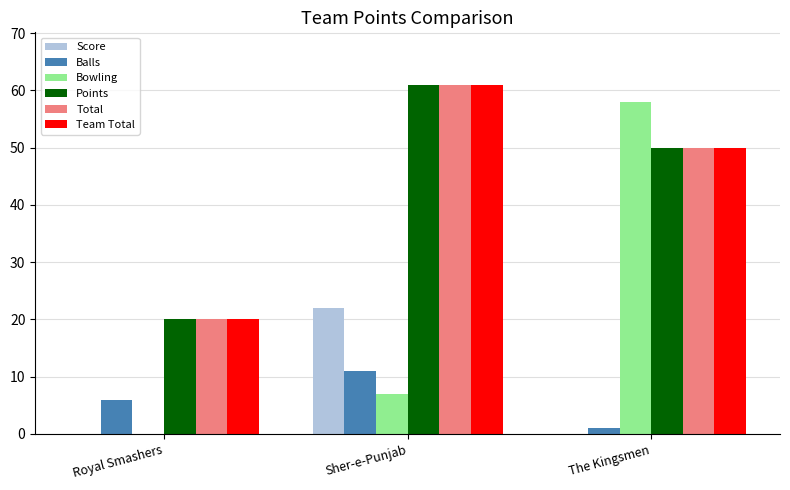

Reading left to right, what are all the values shown in this chart?

Score: Royal Smashers=0	Sher-e-Punjab=22	The Kingsmen=0
Balls: Royal Smashers=6	Sher-e-Punjab=11	The Kingsmen=1
Bowling: Royal Smashers=0	Sher-e-Punjab=7	The Kingsmen=58
Points: Royal Smashers=20	Sher-e-Punjab=61	The Kingsmen=50
Total: Royal Smashers=20	Sher-e-Punjab=61	The Kingsmen=50
Team Total: Royal Smashers=20	Sher-e-Punjab=61	The Kingsmen=50